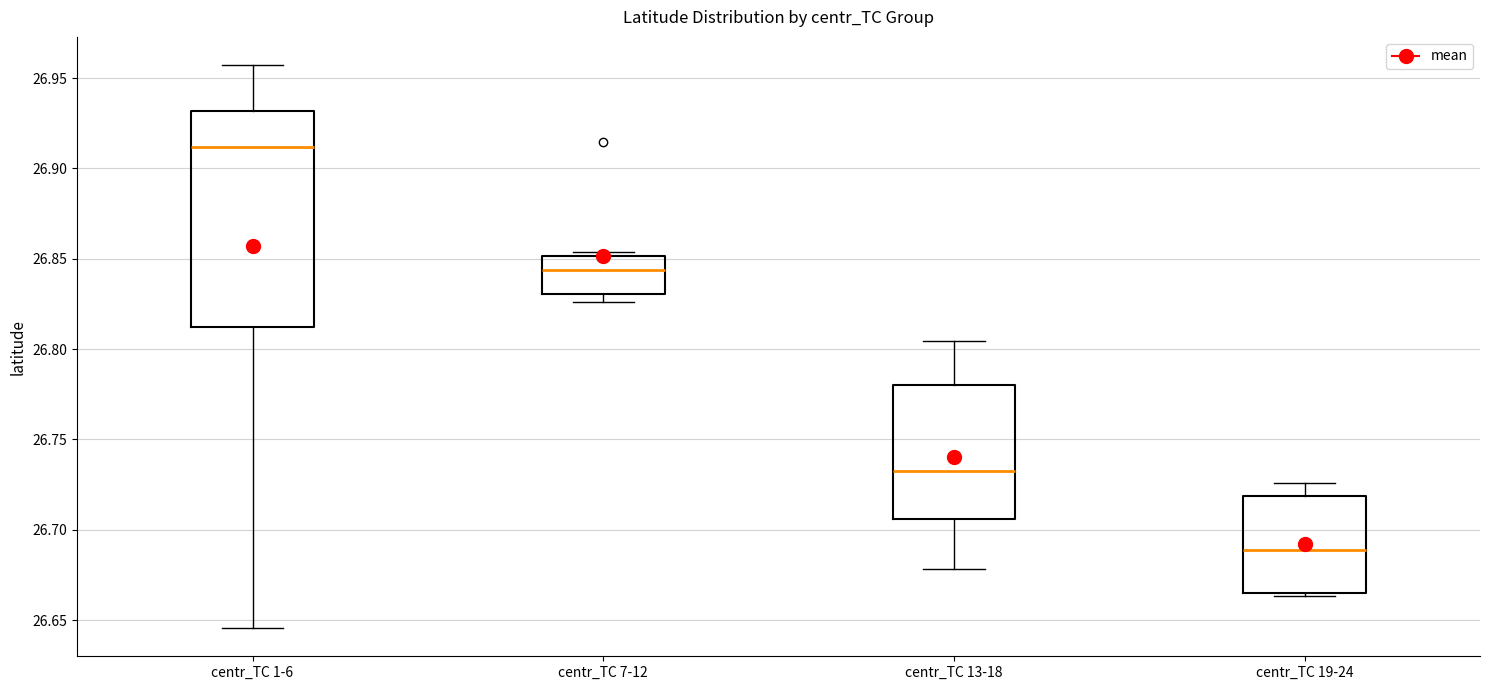

Which box is the tallest, from its lower edge to its upper edge?

centr_TC 1-6